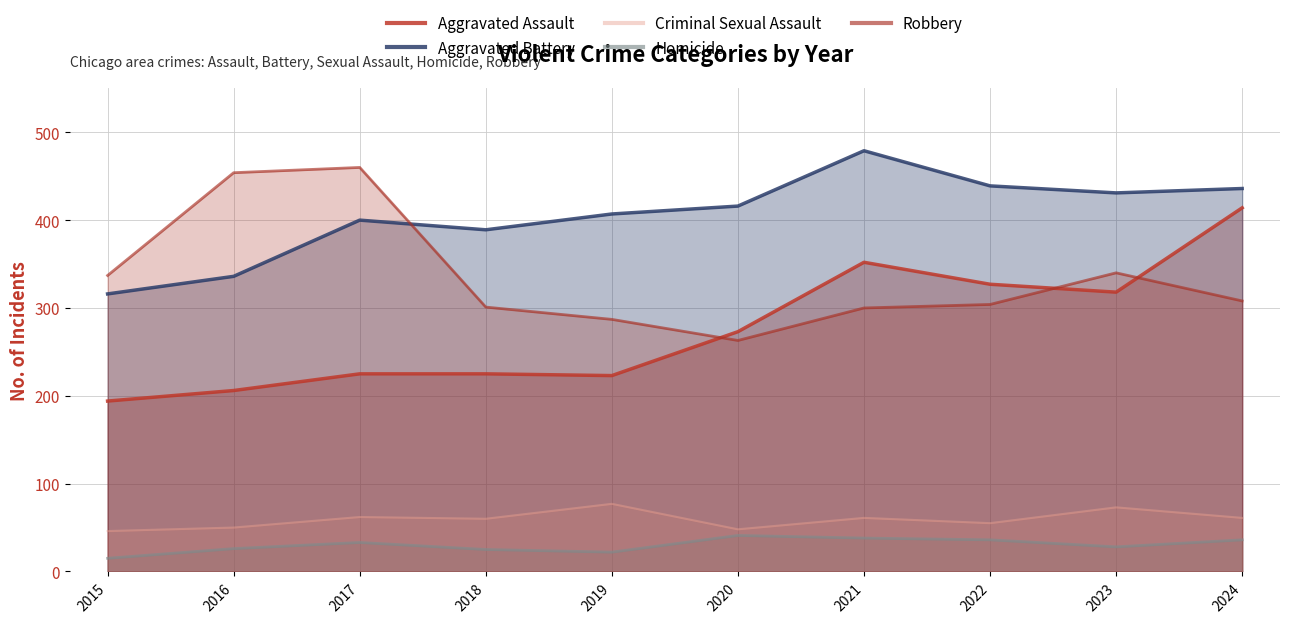

What value does the Aggravated Assault series have at 2019, to the nearest 50?

200